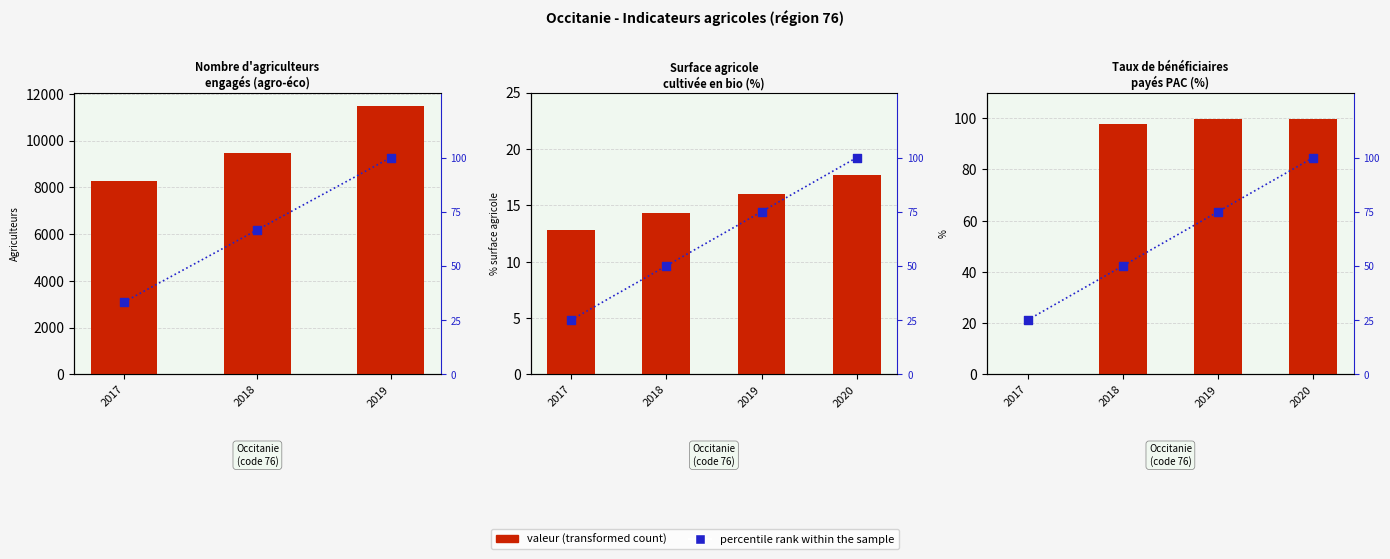

Which series has the largest total across all categories?

valeur